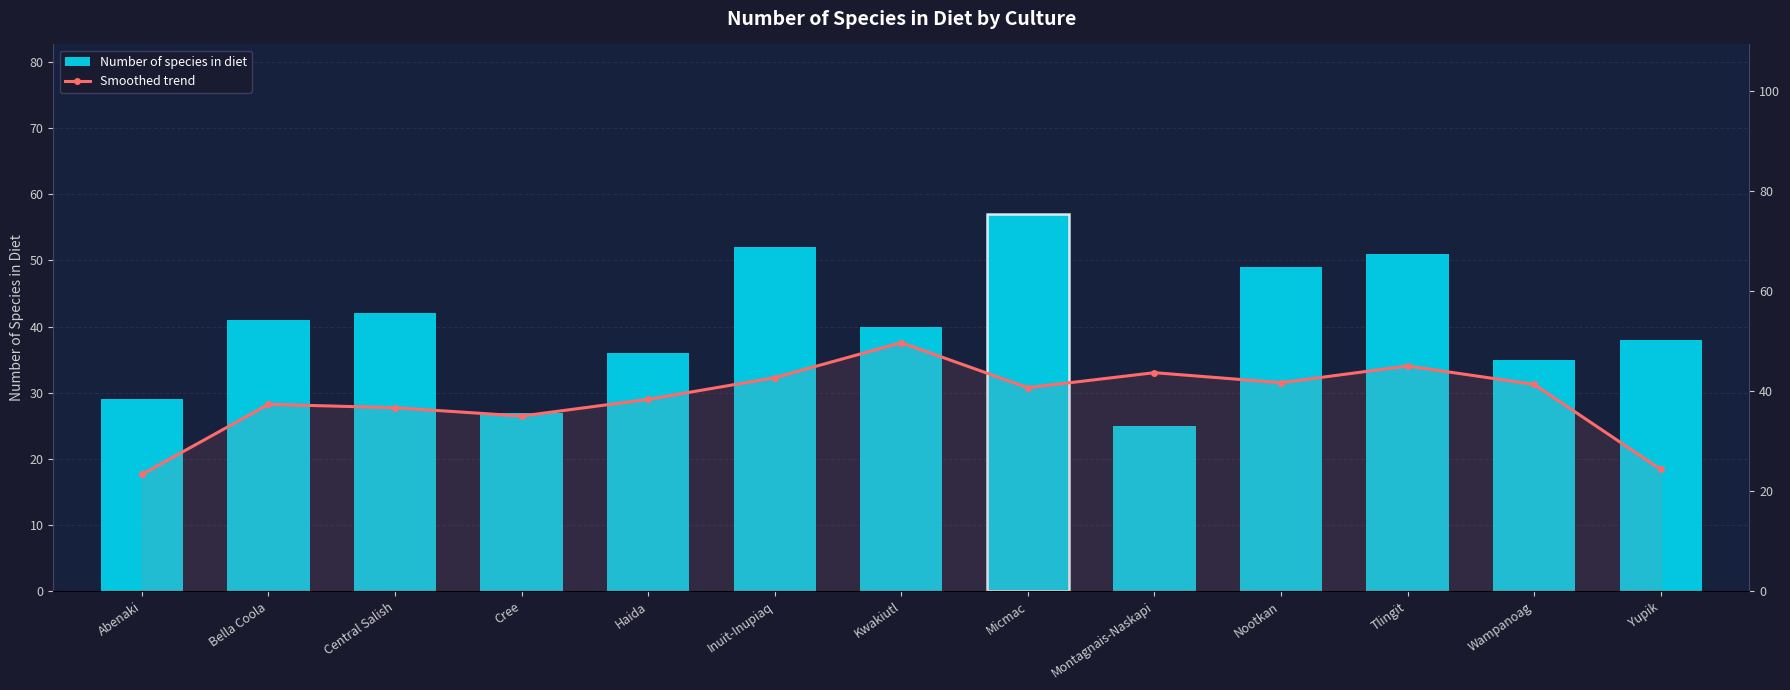

Which series changed the most between Micmac and Tlingit?

Number of species in diet